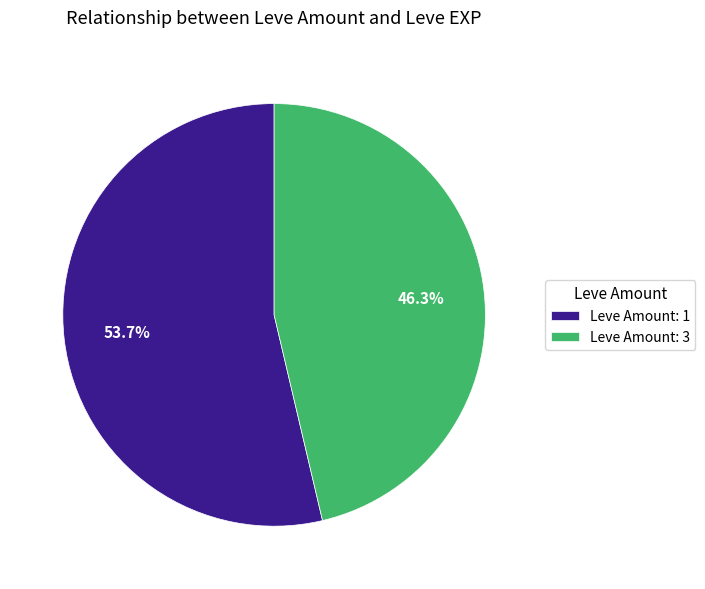

What is the smallest slice in the pie chart?

Leve Amount: 3